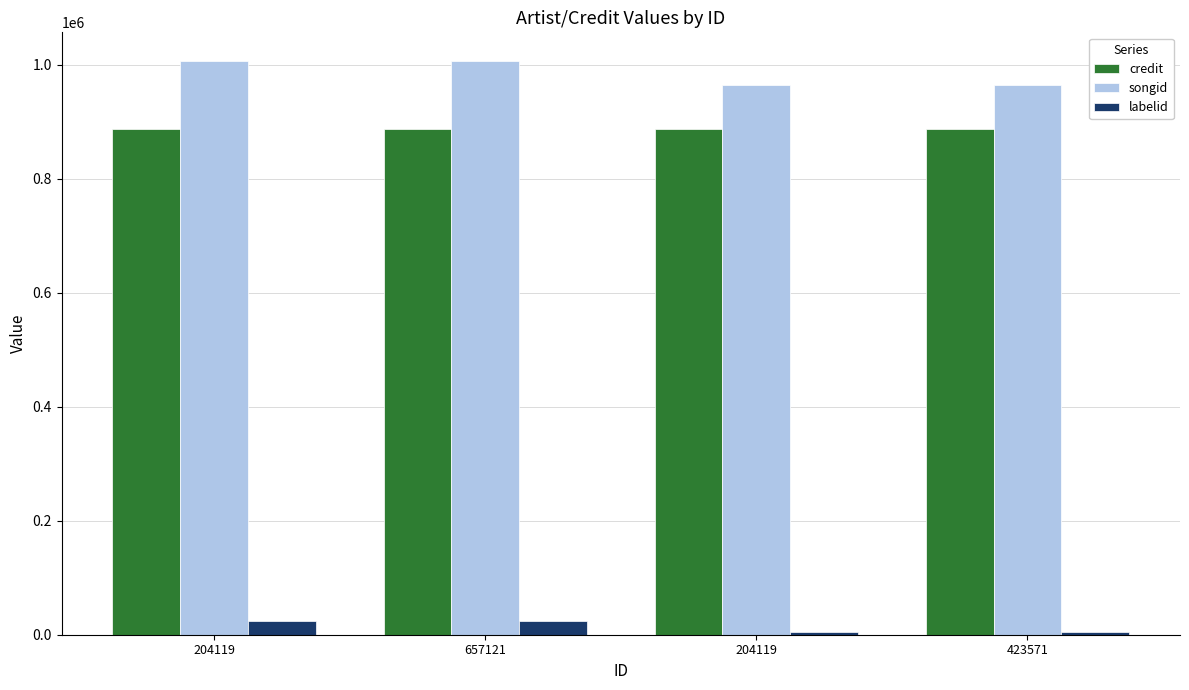

Does the chart contain any negative values?

No